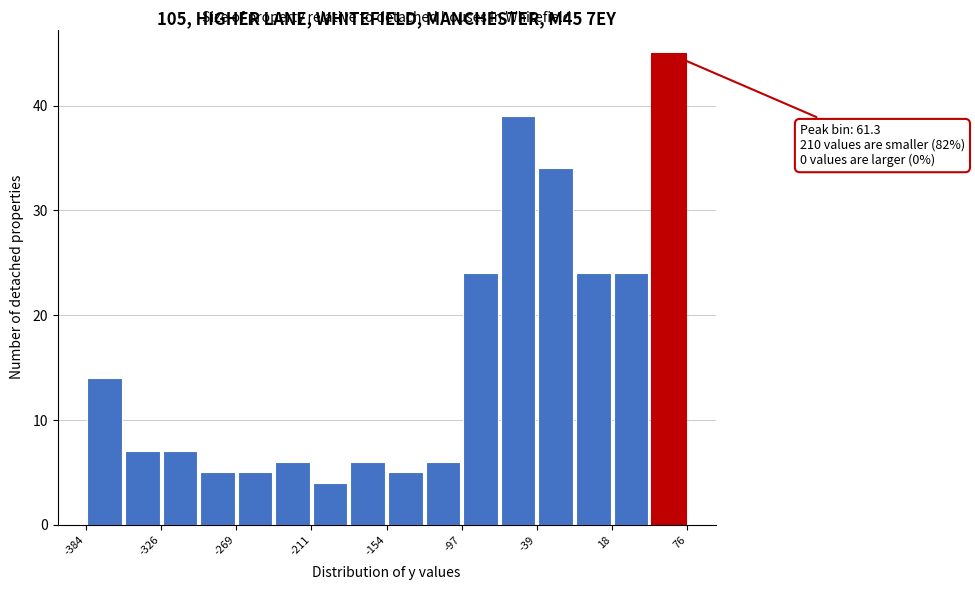

Around what value on the x-axis is the tallest bar? Give the approximate position of its centre, as read against the axis.

60